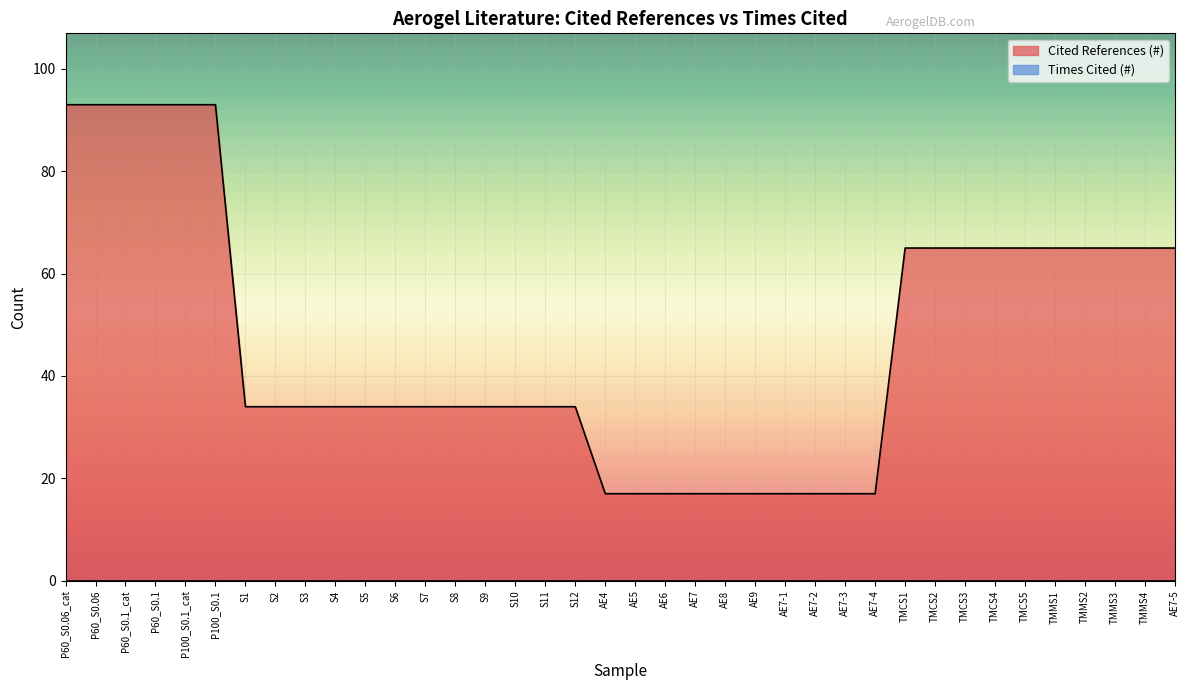

How many data points are above 34?

16